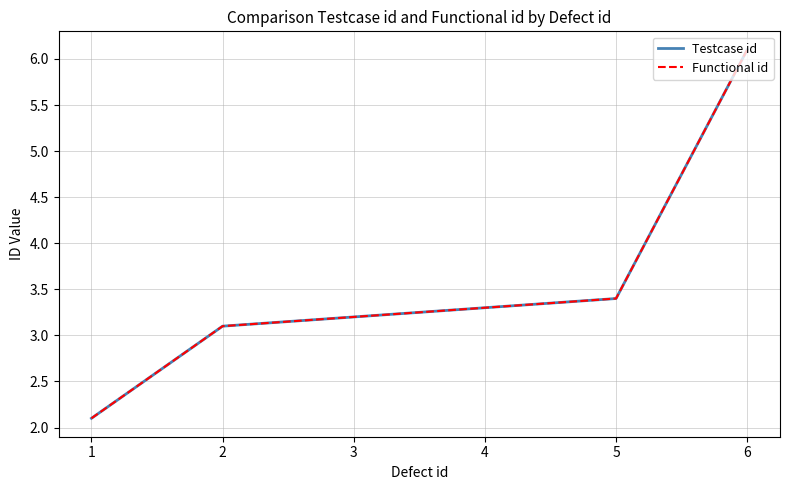

Rank the series at 1 from highest to lowest value.

Testcase id, Functional id